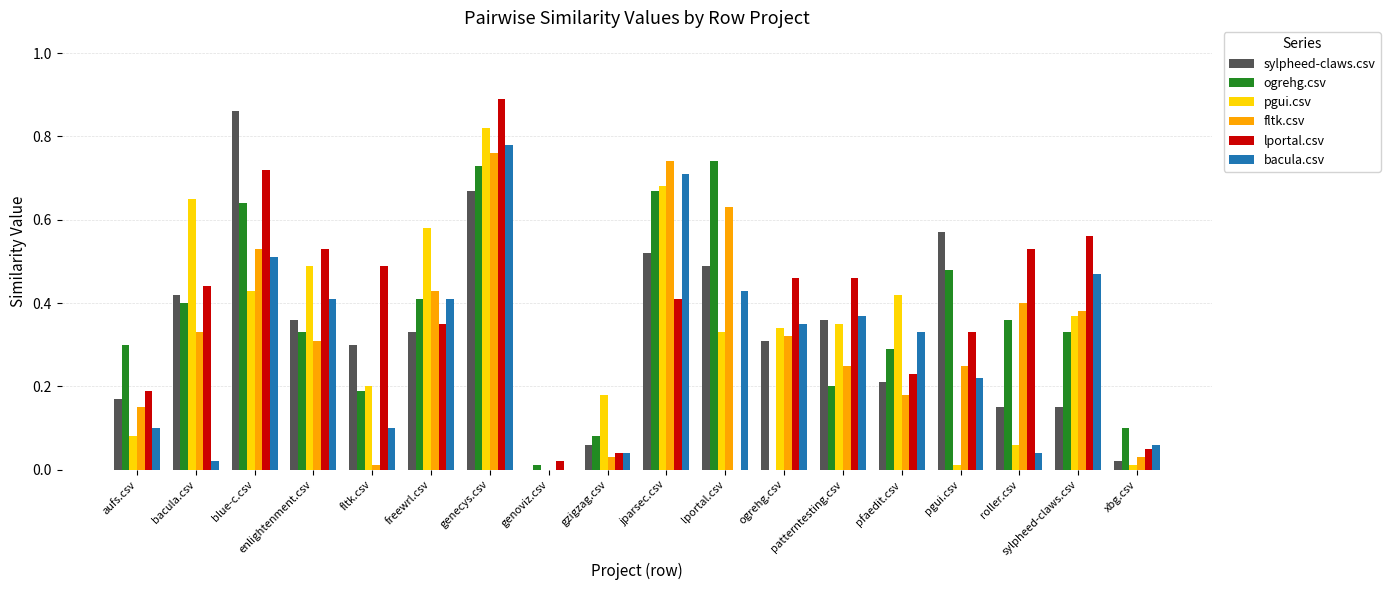

The sylpheed-claws.csv series shows 0.9 at blue-c.csv. True or false?

True